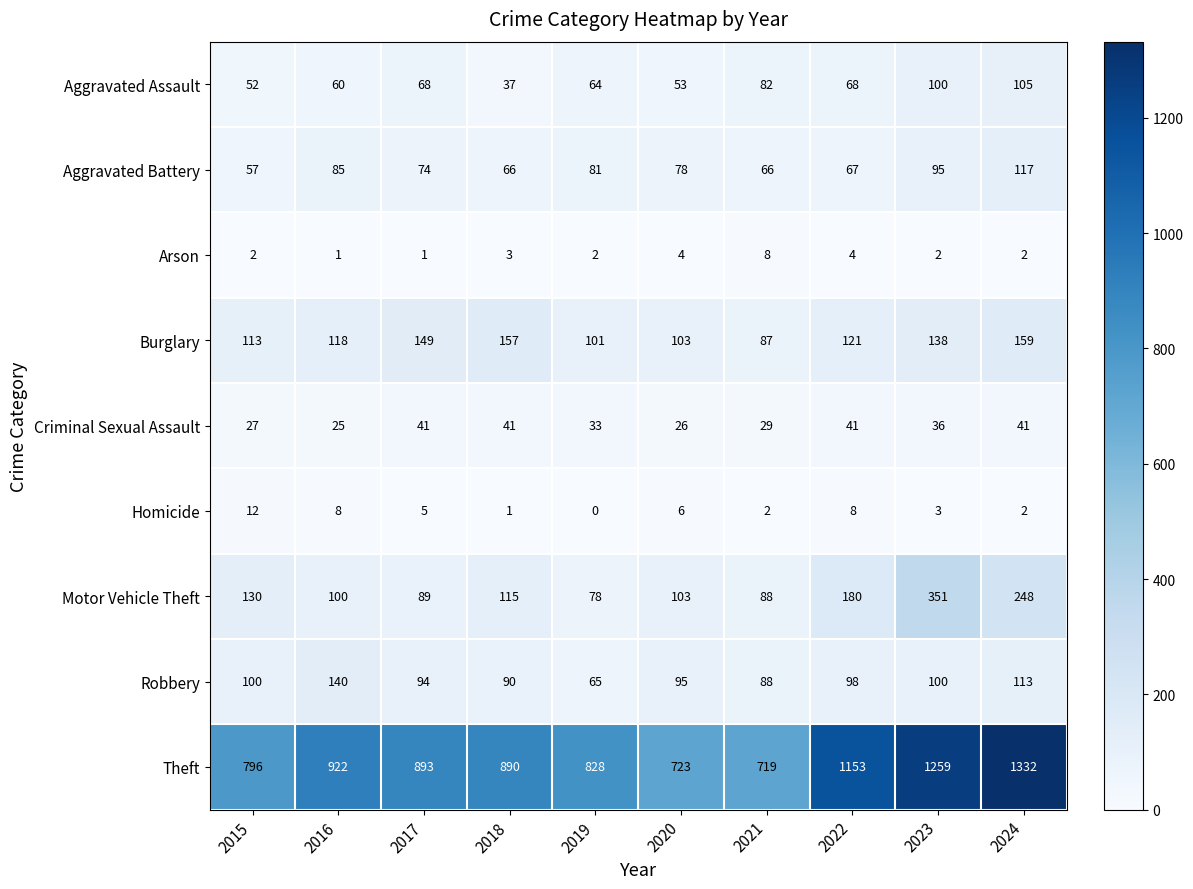

Count the number of data series in this chart.

9